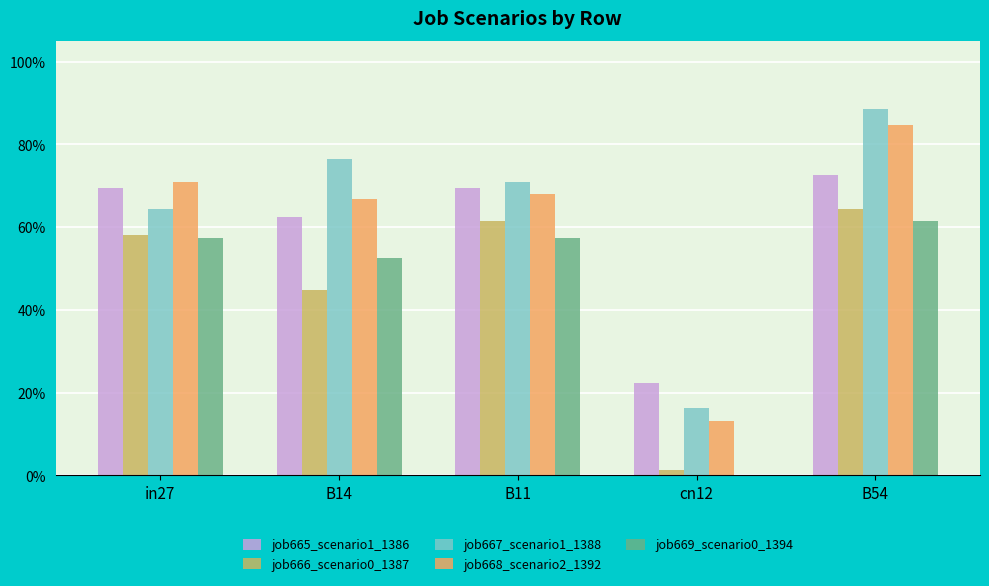

Between cn12 and B11, which is larger?

B11